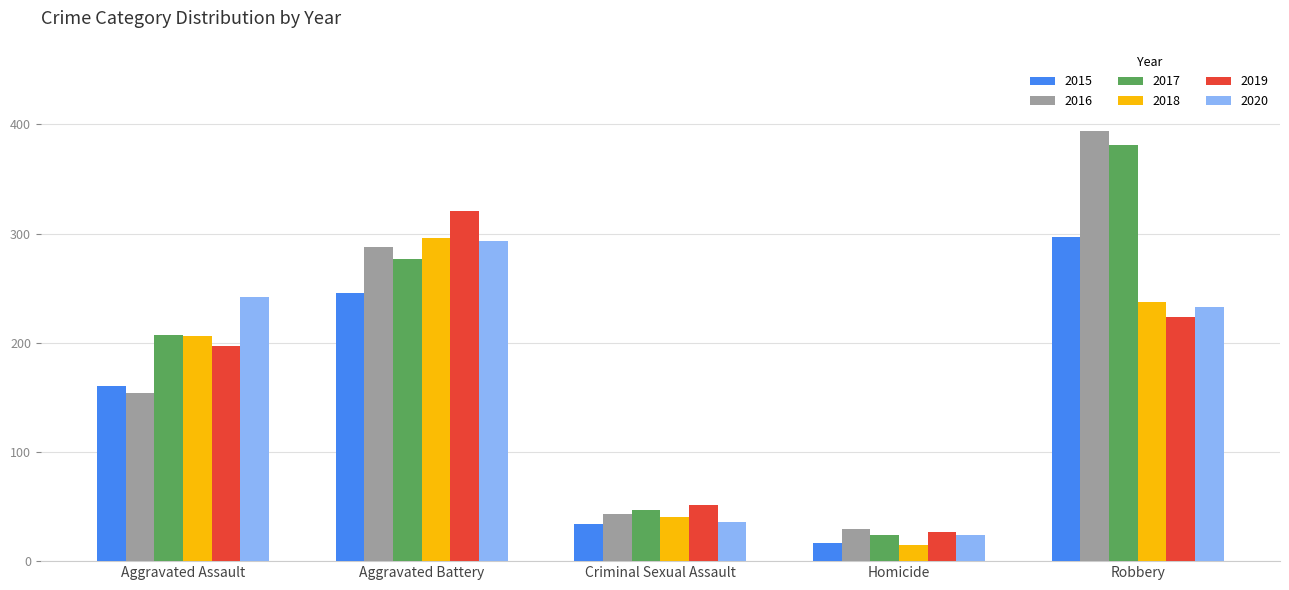

What is the sum of all 2016 values?

908